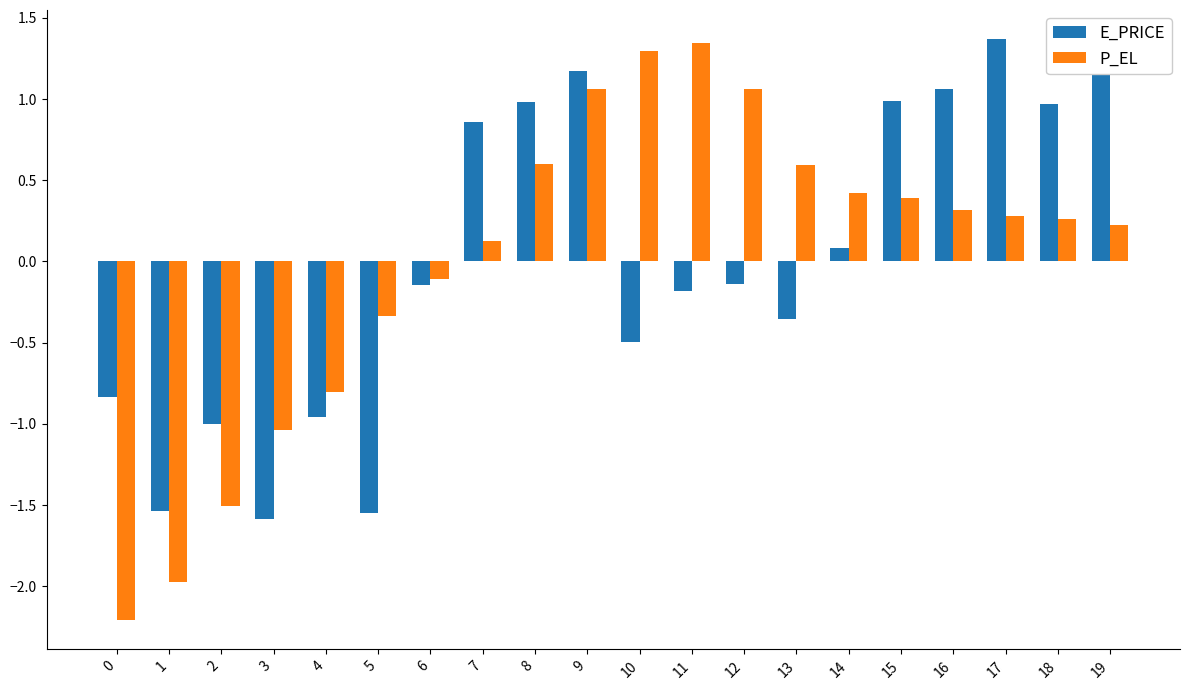

Which series has the widest spread of values?

P_EL